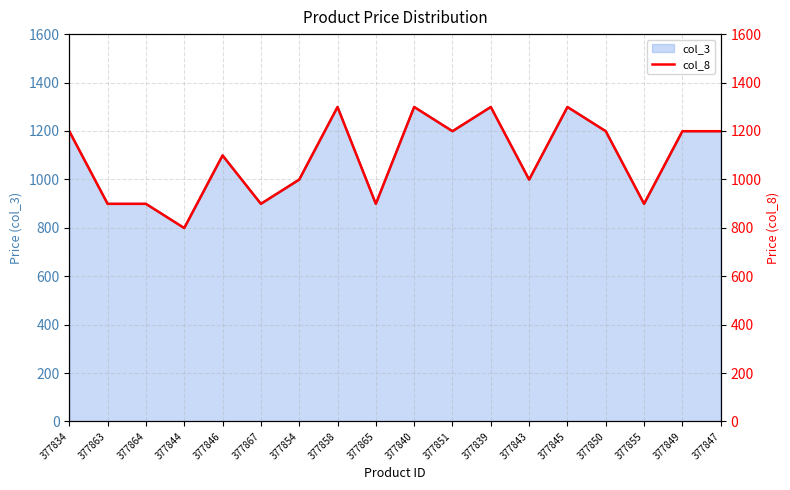

What is the maximum value shown in the chart?

1299